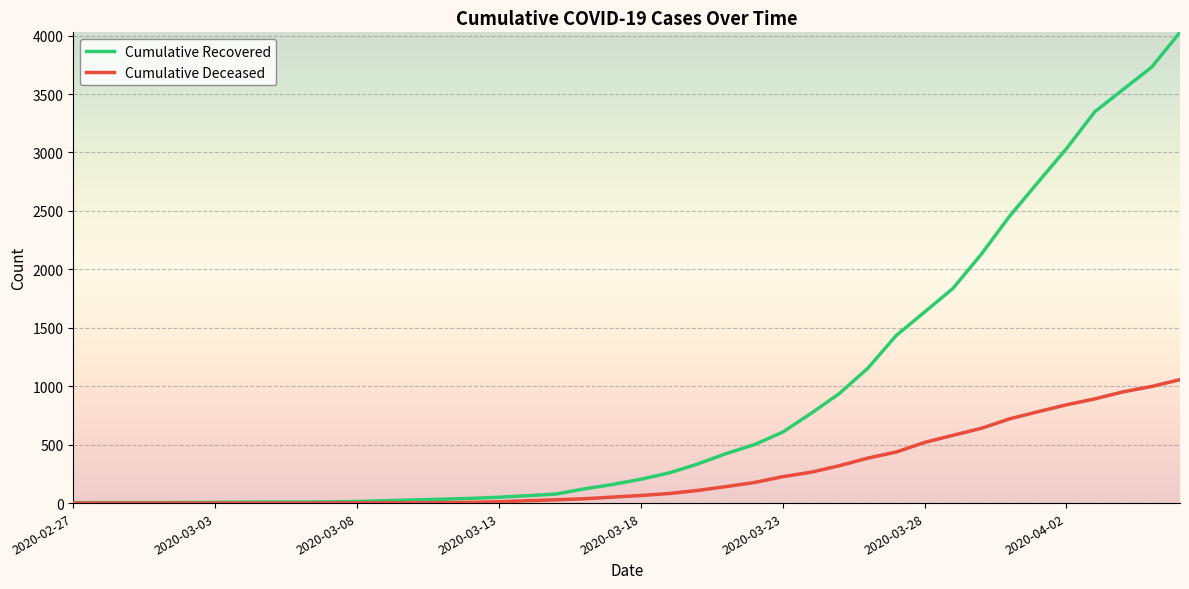

What is the maximum value for Cumulative Recovered?

4028